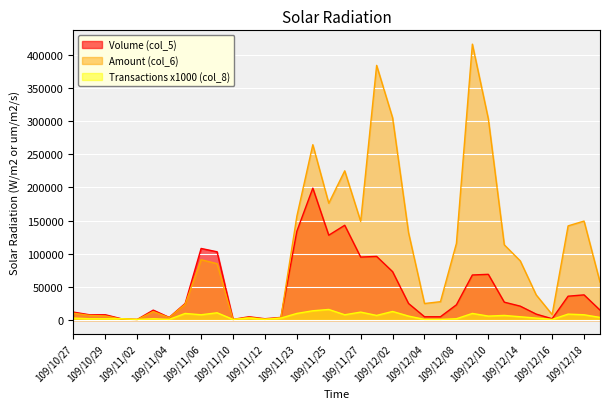

Reading left to right, what are all the values shown in this chart?

Volume (col_5): 109/10/27=12000	109/10/28=8000	109/10/29=8000	109/10/30=2000	109/11/02=1000	109/11/03=15000	109/11/04=4000	109/11/05=25000	109/11/06=108000	109/11/09=103000	109/11/10=1000	109/11/11=5000	109/11/12=2000	109/11/16=4000	109/11/23=134000	109/11/24=199000	109/11/25=128000	109/11/26=143000	109/11/27=95000	109/12/01=96000	109/12/02=73000	109/12/03=25000	109/12/04=5000	109/12/07=5000	109/12/08=23000	109/12/09=68000	109/12/10=69000	109/12/11=27000	109/12/14=21000	109/12/15=9000	109/12/16=2000	109/12/17=36000	109/12/18=38000	109/12/21=15000
Amount (col_6): 109/10/27=10350	109/10/28=7040	109/10/29=6180	109/10/30=1570	109/11/02=800	109/11/03=12780	109/11/04=3680	109/11/05=23900	109/11/06=91020	109/11/09=85070	109/11/10=810	109/11/11=4000	109/11/12=1560	109/11/16=3290	109/11/23=156660	109/11/24=264520	109/11/25=176240	109/11/26=225100	109/11/27=148800	109/12/01=384170	109/12/02=305100	109/12/03=131760	109/12/04=24950	109/12/07=27750	109/12/08=115600	109/12/09=416200	109/12/10=303590	109/12/11=113490	109/12/14=89340	109/12/15=37980	109/12/16=8320	109/12/17=142070	109/12/18=149320	109/12/21=57260
Transactions (col_8): 109/10/27=3000	109/10/28=2000	109/10/29=2000	109/10/30=2000	109/11/02=1000	109/11/03=2000	109/11/04=1000	109/11/05=10000	109/11/06=8000	109/11/09=11000	109/11/10=1000	109/11/11=3000	109/11/12=1000	109/11/16=3000	109/11/23=10000	109/11/24=14000	109/11/25=16000	109/11/26=8000	109/11/27=12000	109/12/01=7000	109/12/02=13000	109/12/03=6000	109/12/04=1000	109/12/07=1000	109/12/08=2000	109/12/09=10000	109/12/10=6000	109/12/11=7000	109/12/14=5000	109/12/15=3000	109/12/16=1000	109/12/17=9000	109/12/18=8000	109/12/21=4000